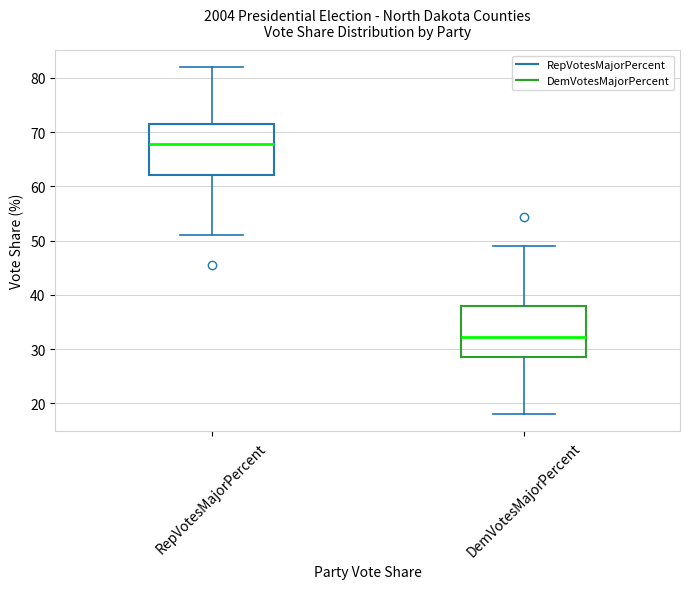

Reading left to right, transcribe this box plot: for each box, give where its median line is, the range the box spans, and where its two whiskers end, as read against the y-axis. The values are not printed on the chart, so give them approximately, as read against the axis.

RepVotesMajorPercent: median 68, box 62 to 72, whiskers 51 to 82
DemVotesMajorPercent: median 32, box 28 to 38, whiskers 18 to 49